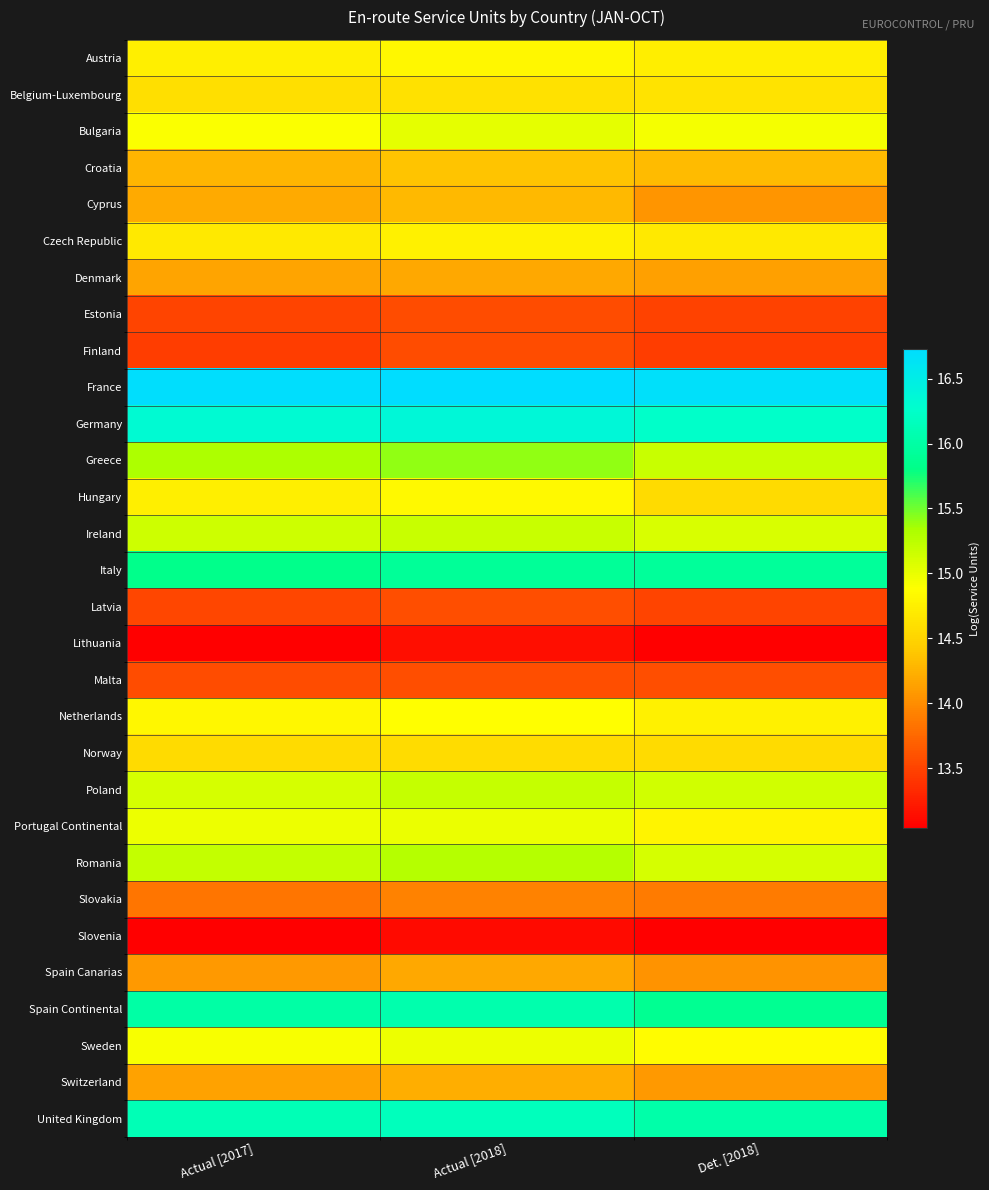

Reading left to right, list all the values displayed in this chart.

Austria: Actual [2017]=14.8	Actual [2018]=14.8	Det. [2018]=14.7
Belgium-Luxembourg: Actual [2017]=14.6	Actual [2018]=14.6	Det. [2018]=14.6
Bulgaria: Actual [2017]=14.9	Actual [2018]=15.0	Det. [2018]=14.9
Croatia: Actual [2017]=14.3	Actual [2018]=14.4	Det. [2018]=14.3
Cyprus: Actual [2017]=14.2	Actual [2018]=14.3	Det. [2018]=14.0
Czech Republic: Actual [2017]=14.7	Actual [2018]=14.8	Det. [2018]=14.7
Denmark: Actual [2017]=14.2	Actual [2018]=14.2	Det. [2018]=14.1
Estonia: Actual [2017]=13.5	Actual [2018]=13.6	Det. [2018]=13.5
Finland: Actual [2017]=13.5	Actual [2018]=13.6	Det. [2018]=13.5
France: Actual [2017]=16.7	Actual [2018]=16.7	Det. [2018]=16.7
Germany: Actual [2017]=16.3	Actual [2018]=16.4	Det. [2018]=16.2
Greece: Actual [2017]=15.3	Actual [2018]=15.4	Det. [2018]=15.2
Hungary: Actual [2017]=14.7	Actual [2018]=14.8	Det. [2018]=14.6
Ireland: Actual [2017]=15.2	Actual [2018]=15.2	Det. [2018]=15.1
Italy: Actual [2017]=15.8	Actual [2018]=15.9	Det. [2018]=15.9
Latvia: Actual [2017]=13.5	Actual [2018]=13.6	Det. [2018]=13.5
Lithuania: Actual [2017]=13.0	Actual [2018]=13.2	Det. [2018]=13.0
Malta: Actual [2017]=13.6	Actual [2018]=13.6	Det. [2018]=13.6
Netherlands: Actual [2017]=14.8	Actual [2018]=14.9	Det. [2018]=14.8
Norway: Actual [2017]=14.6	Actual [2018]=14.6	Det. [2018]=14.6
Poland: Actual [2017]=15.1	Actual [2018]=15.2	Det. [2018]=15.1
Portugal Continental: Actual [2017]=15.0	Actual [2018]=15.0	Det. [2018]=14.8
Romania: Actual [2017]=15.2	Actual [2018]=15.3	Det. [2018]=15.1
Slovakia: Actual [2017]=13.8	Actual [2018]=13.9	Det. [2018]=13.9
Slovenia: Actual [2017]=13.0	Actual [2018]=13.1	Det. [2018]=13.1
Spain Canarias: Actual [2017]=14.1	Actual [2018]=14.2	Det. [2018]=14.0
Spain Continental: Actual [2017]=16.0	Actual [2018]=16.1	Det. [2018]=15.9
Sweden: Actual [2017]=14.9	Actual [2018]=15.0	Det. [2018]=14.9
Switzerland: Actual [2017]=14.1	Actual [2018]=14.2	Det. [2018]=14.1
United Kingdom: Actual [2017]=16.1	Actual [2018]=16.2	Det. [2018]=16.0